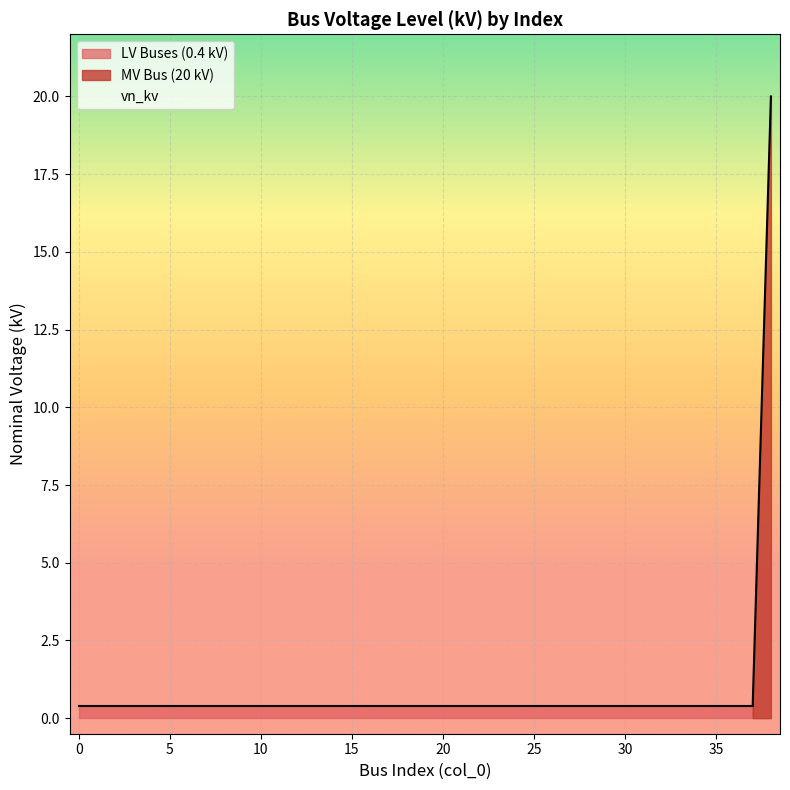

Reading right to left, what are all the values shown in this chart?

20.0	0.4	0.4	0.4	0.4	0.4	0.4	0.4	0.4	0.4	0.4	0.4	0.4	0.4	0.4	0.4	0.4	0.4	0.4	0.4	0.4	0.4	0.4	0.4	0.4	0.4	0.4	0.4	0.4	0.4	0.4	0.4	0.4	0.4	0.4	0.4	0.4	0.4	0.4